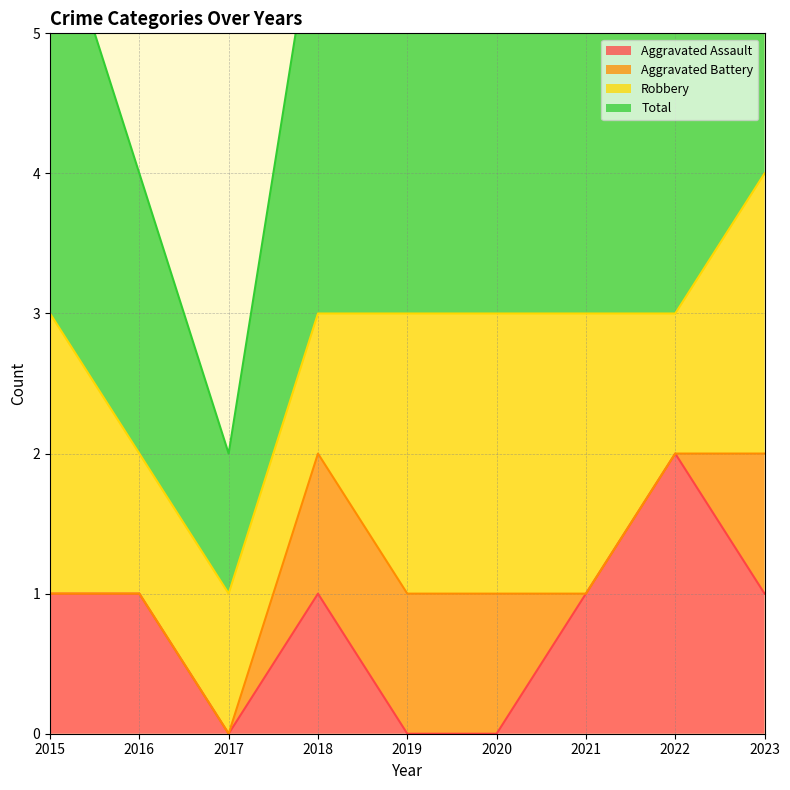

How many values in the Aggravated Assault series exceed 1?

1